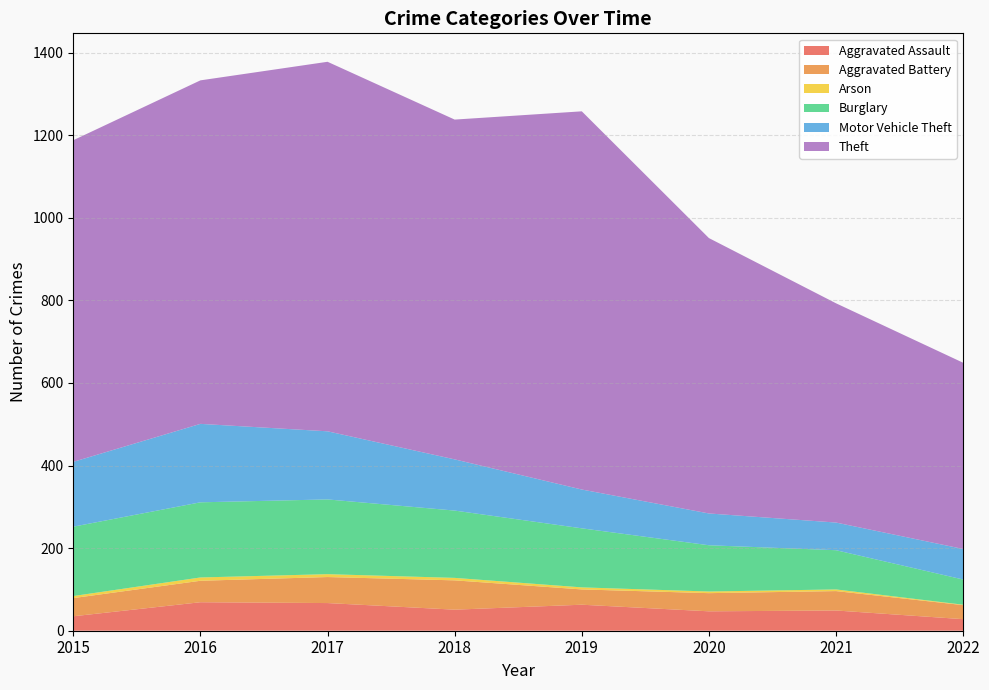

Reading right to left, list all the values displayed in this chart.

Aggravated Assault: 28	49	47	63	51	67	69	35
Aggravated Battery: 34	47	44	37	71	63	52	44
Arson: 1	4	4	5	6	7	8	5
Burglary: 61	95	112	143	163	181	182	168
Motor Vehicle Theft: 74	67	77	94	124	165	190	157
Theft: 451	531	667	916	823	895	832	779